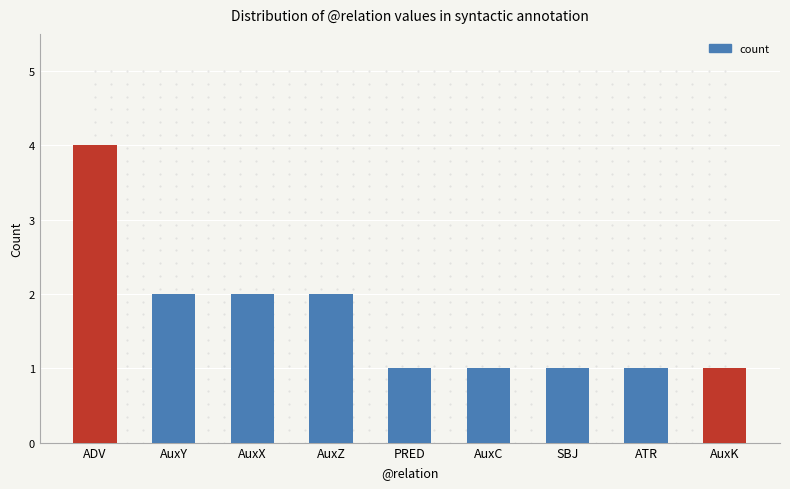

What is the change in value from ADV to AuxZ?

-2